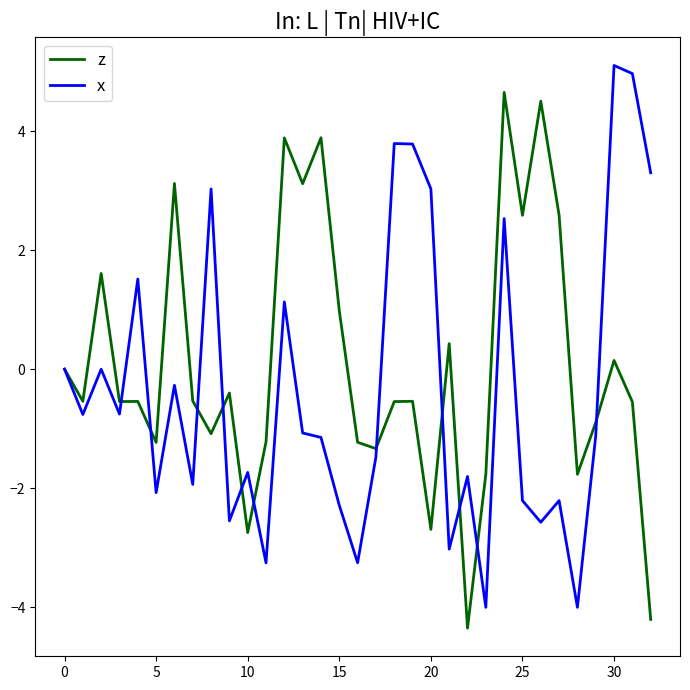

Which series has the largest total across all categories?

z